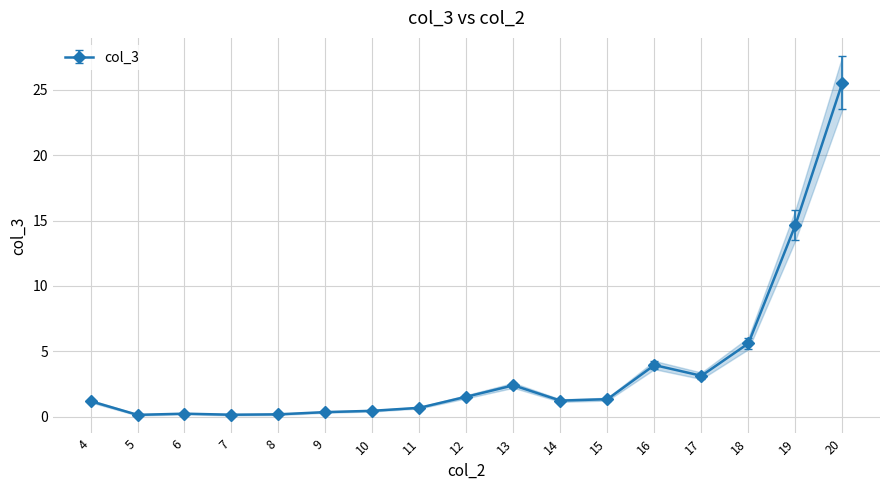

Where is the data nearest to the value 12?

19